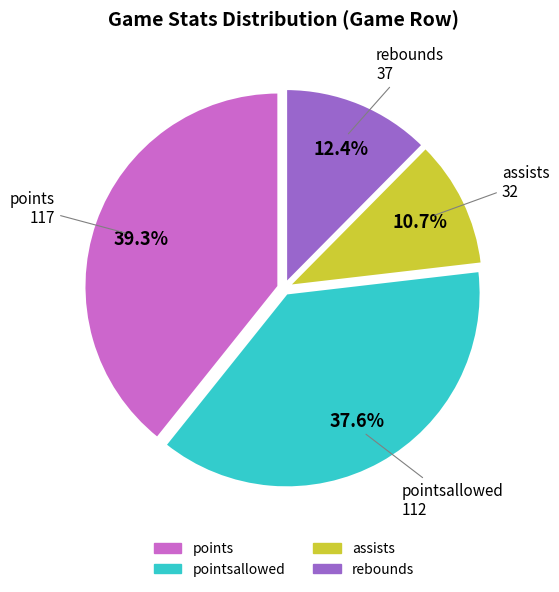

How many segments does this pie chart have?

4